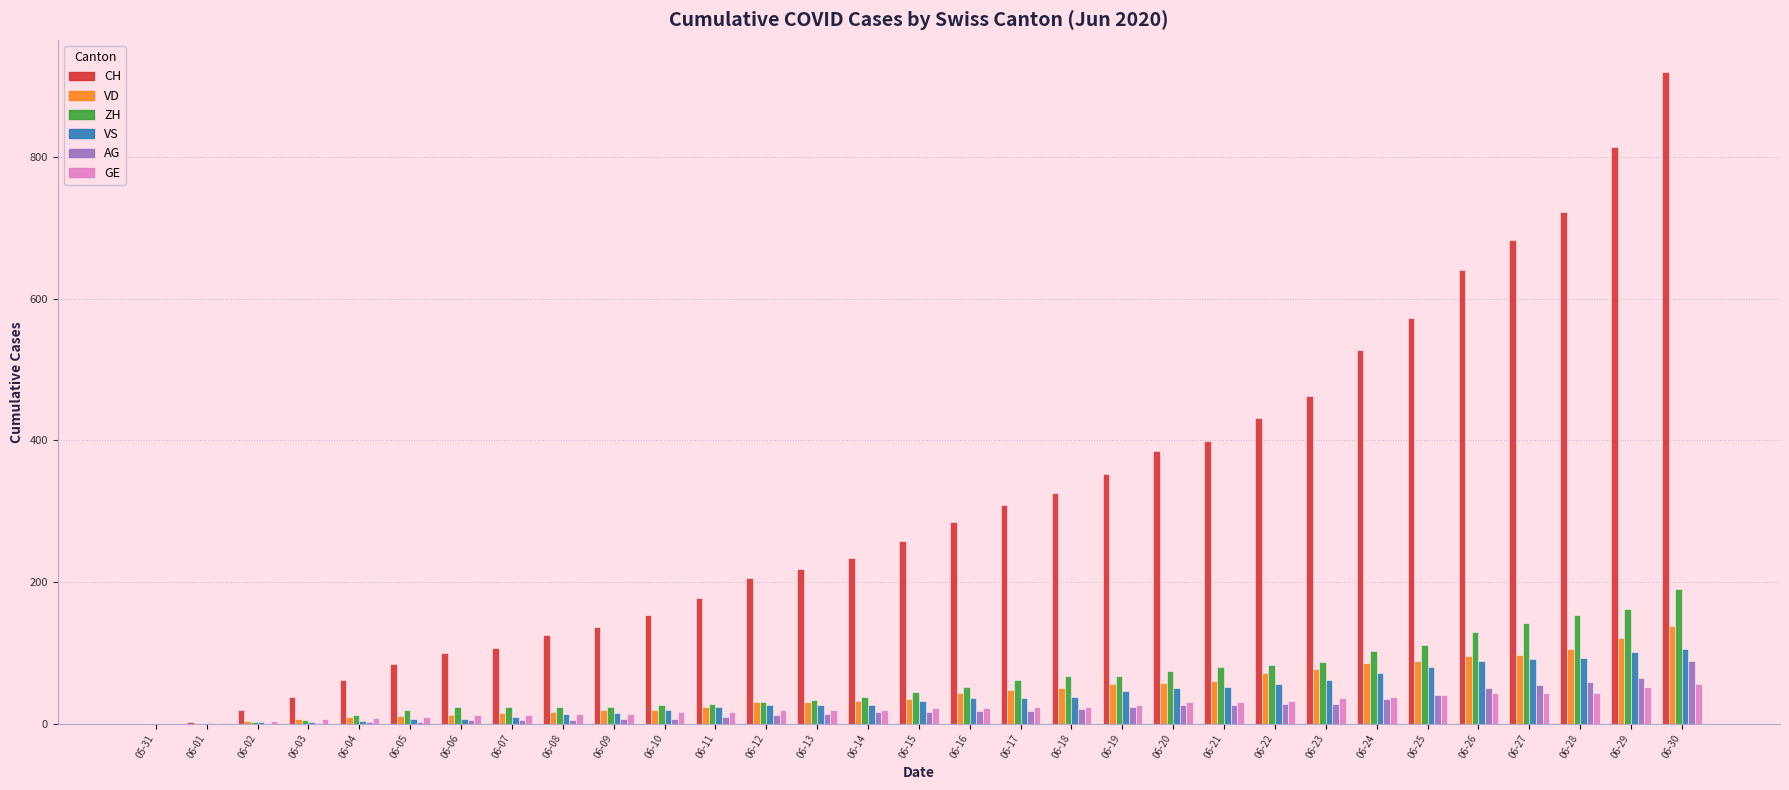

How many data points does each series have?

31